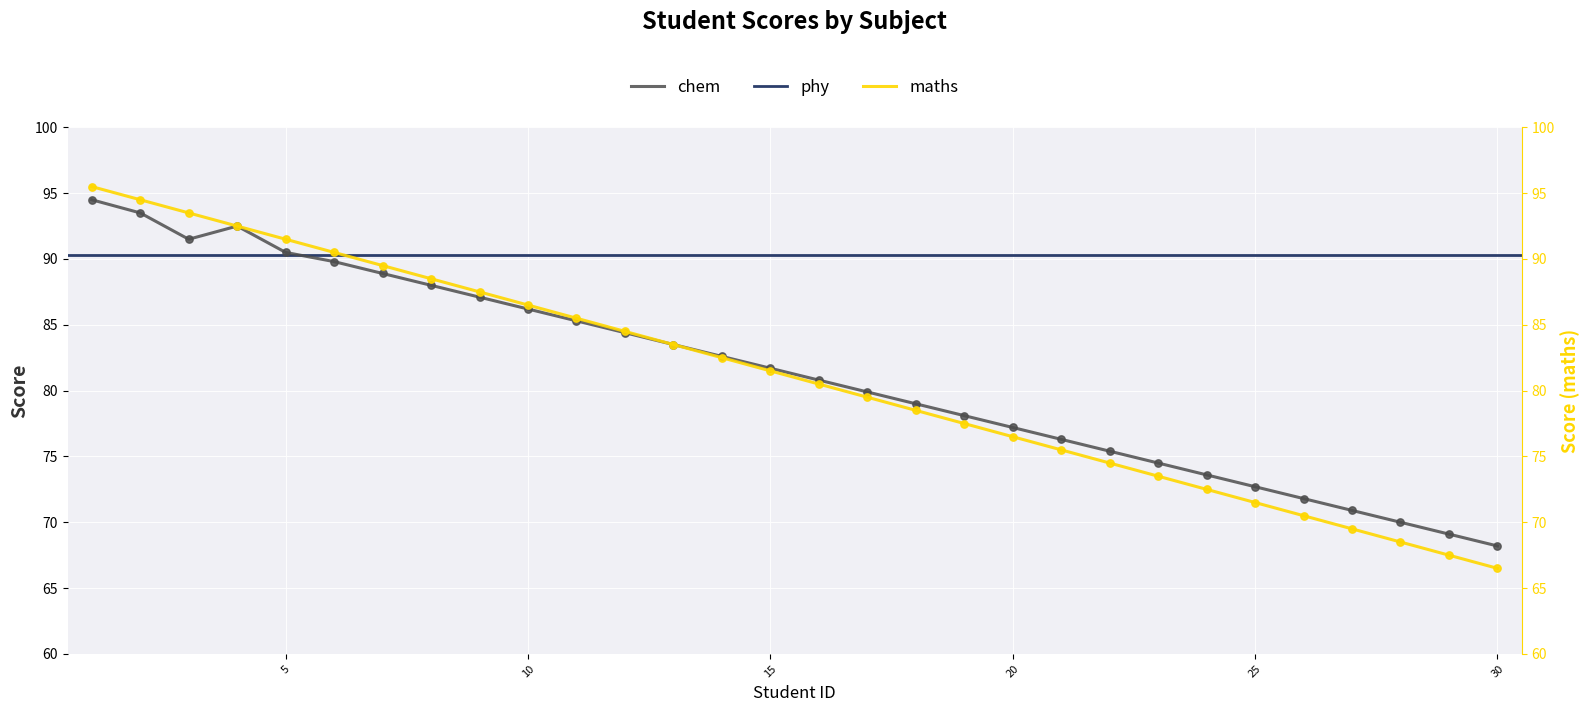

Which series contains the highest Y value?

maths